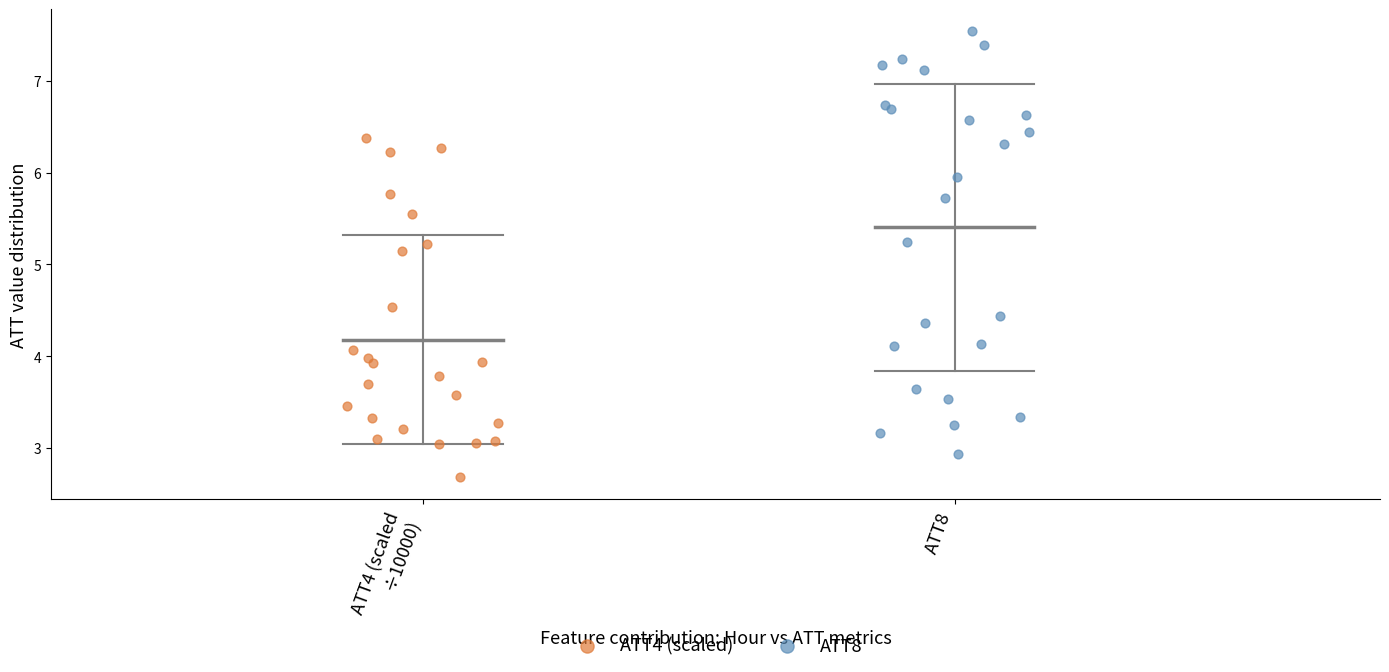

Which series reaches the minimum Y coordinate?

ATT4 (scaled)